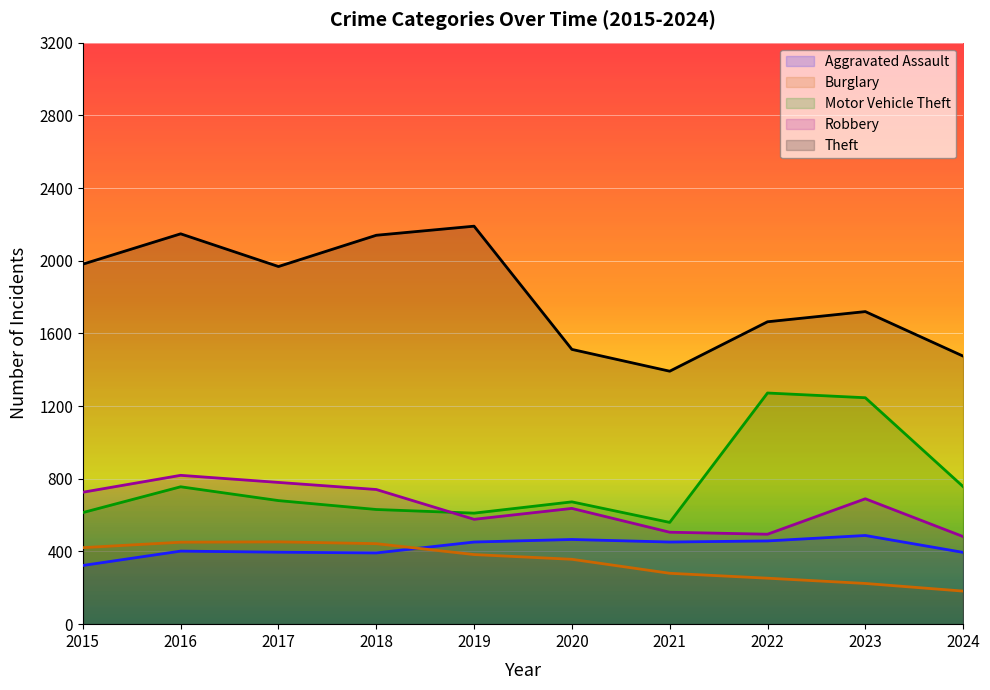

Where is the first local maximum for Motor Vehicle Theft?

2016